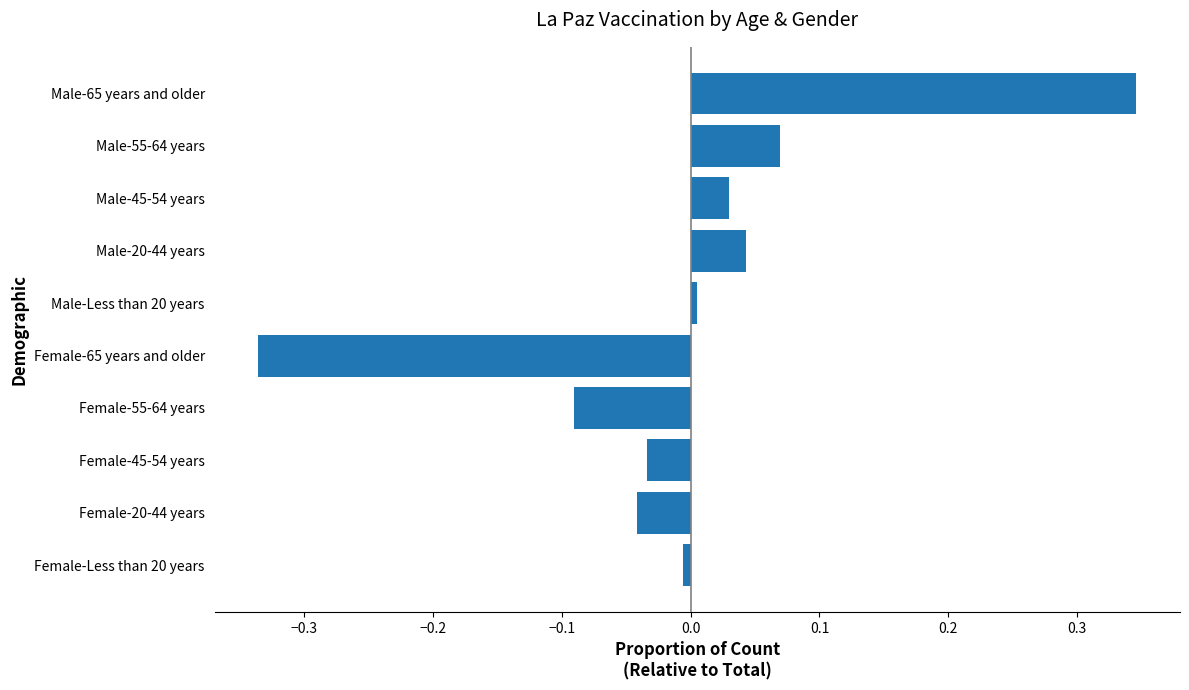

Which label corresponds to the largest value in the chart?

Male-65 years and older